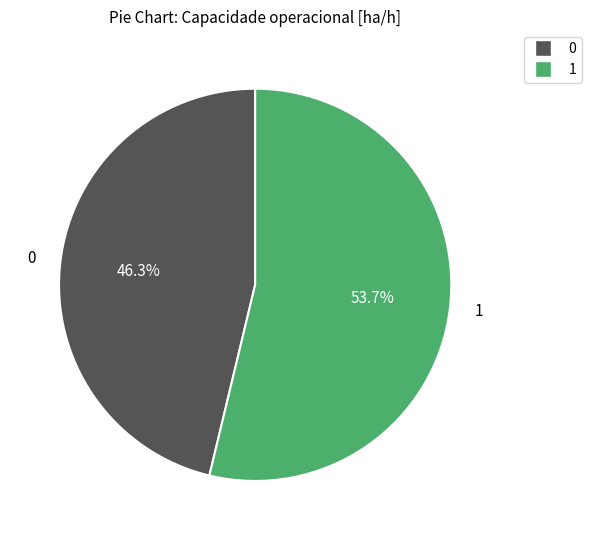

To the nearest percent, what portion does 1 represent?

54%